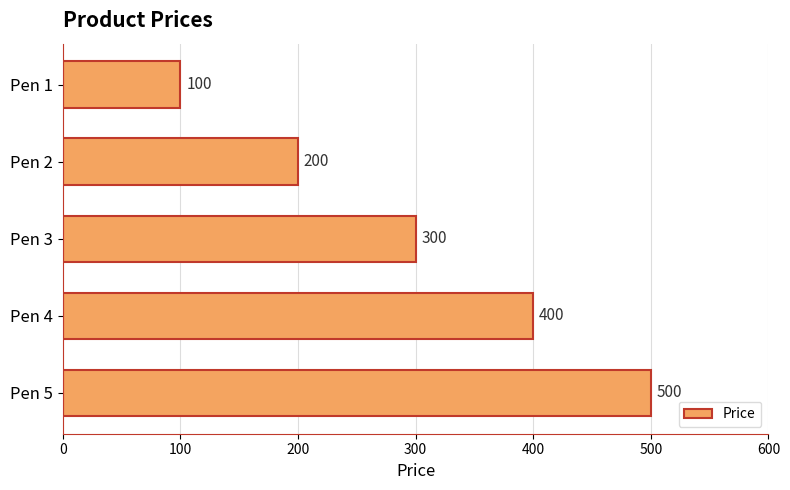

Reading top to bottom, transcribe all the data shown in this chart.

Pen 1=100	Pen 2=200	Pen 3=300	Pen 4=400	Pen 5=500